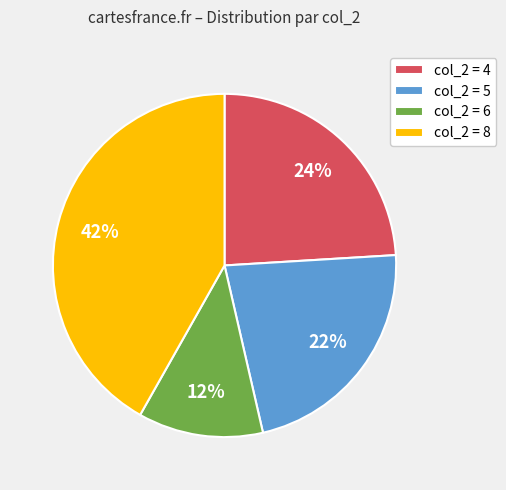

To the nearest percent, what is the difference between the col_2 = 4 and col_2 = 5 slice percentages?

2%